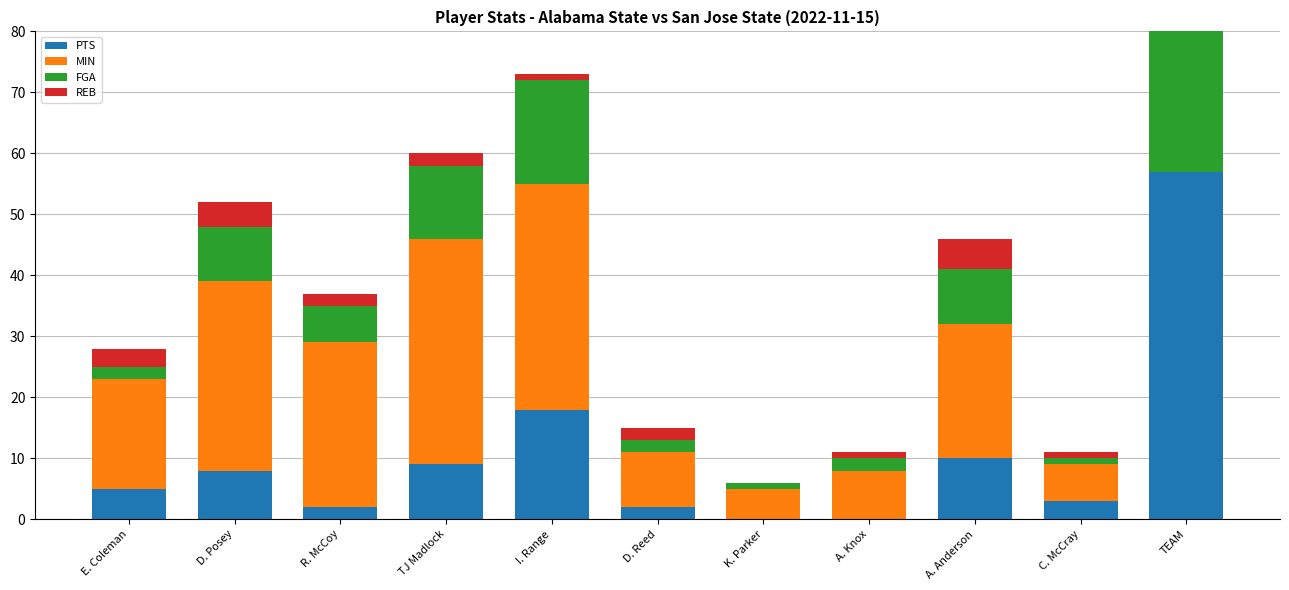

Rank the series at K. Parker from lowest to highest value.

PTS, REB, FGA, MIN